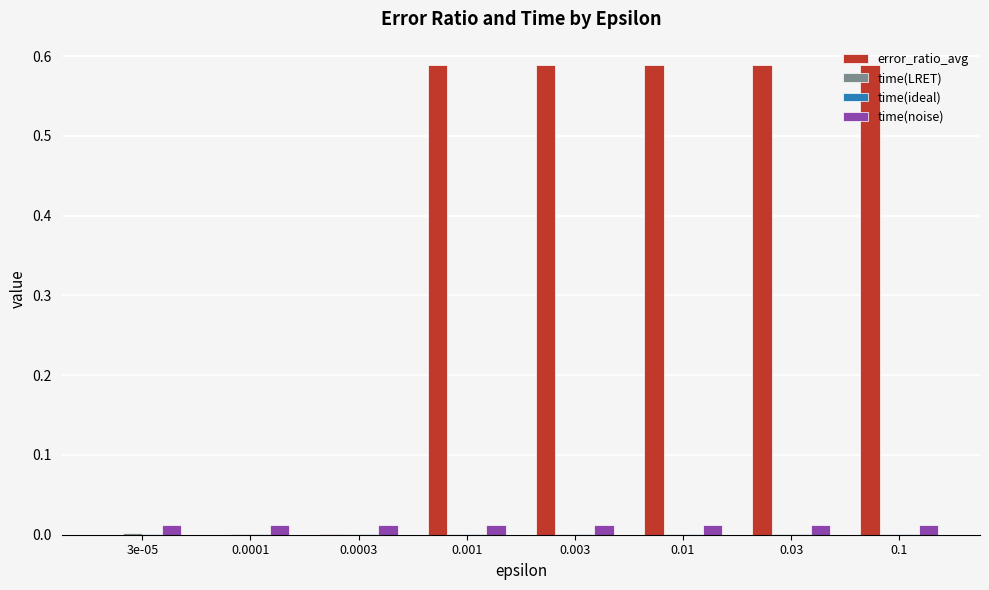

Between 3e-05 and 0.03, which series saw the biggest shift?

error_ratio_avg